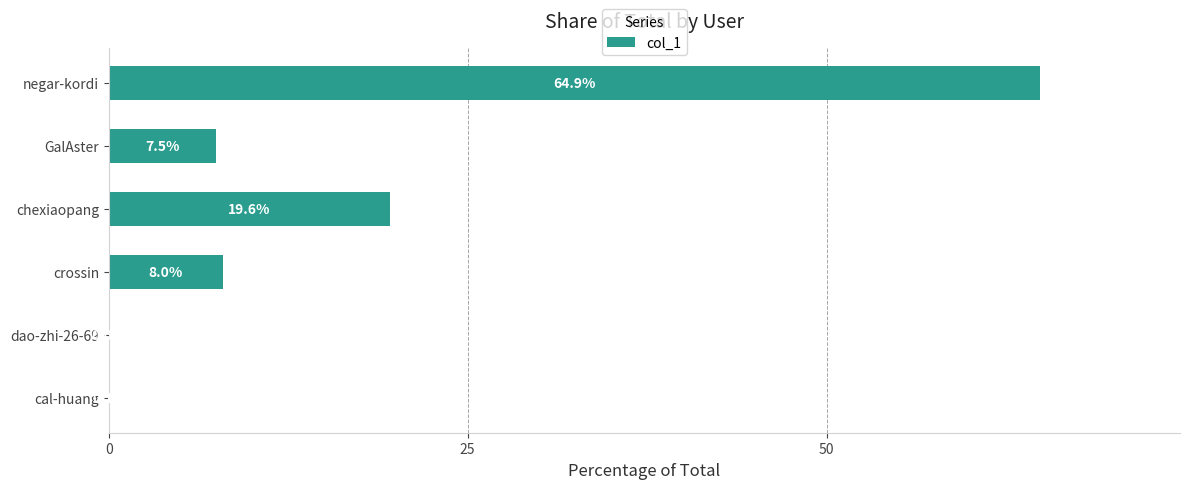

Which has a higher value, cal-huang or negar-kordi?

negar-kordi